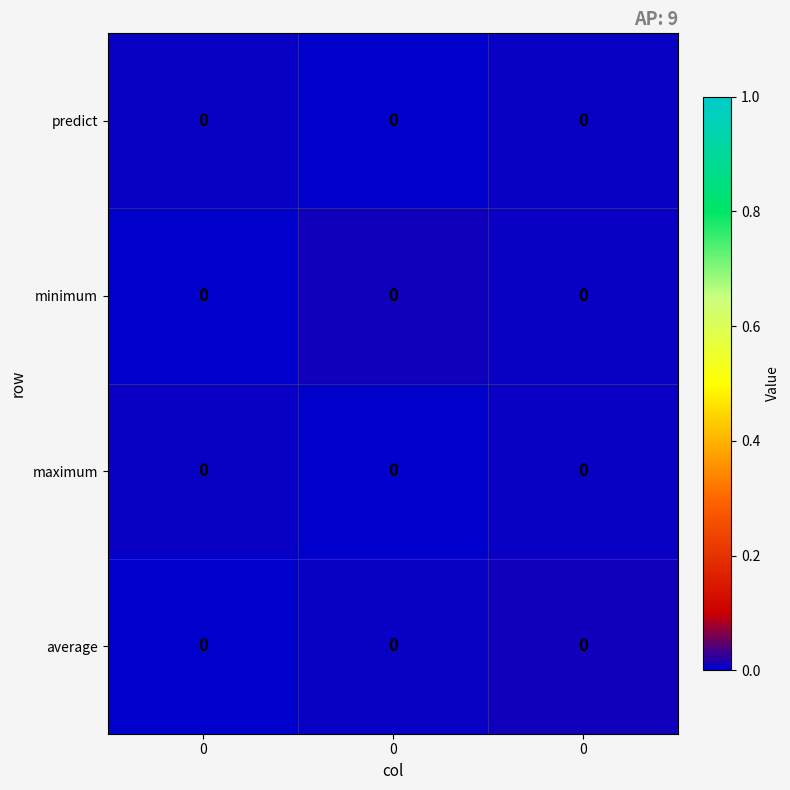

How many categories are shown in the chart?

3